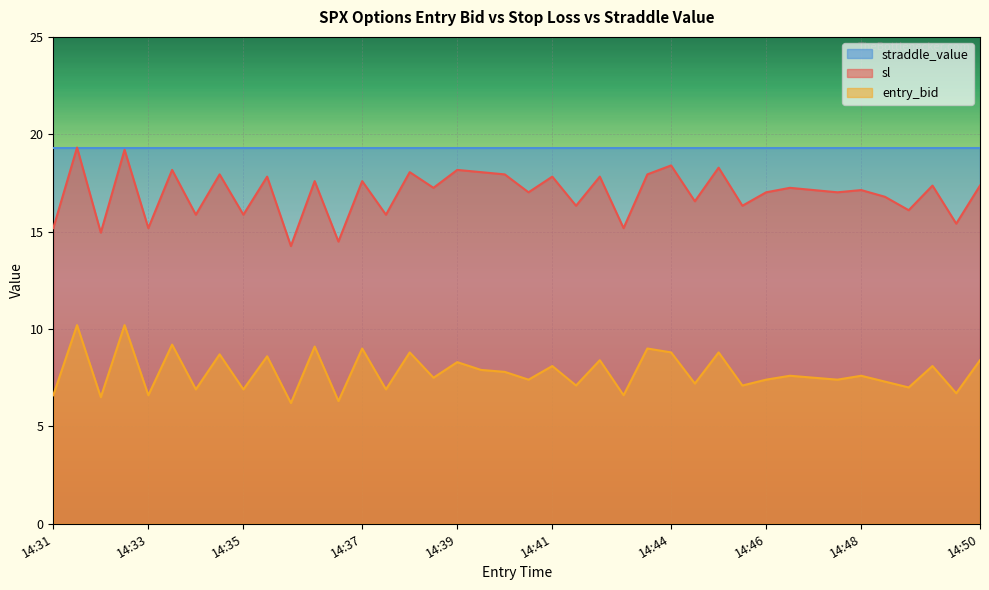

Between 14:44 and 14:31, which is larger?

14:44